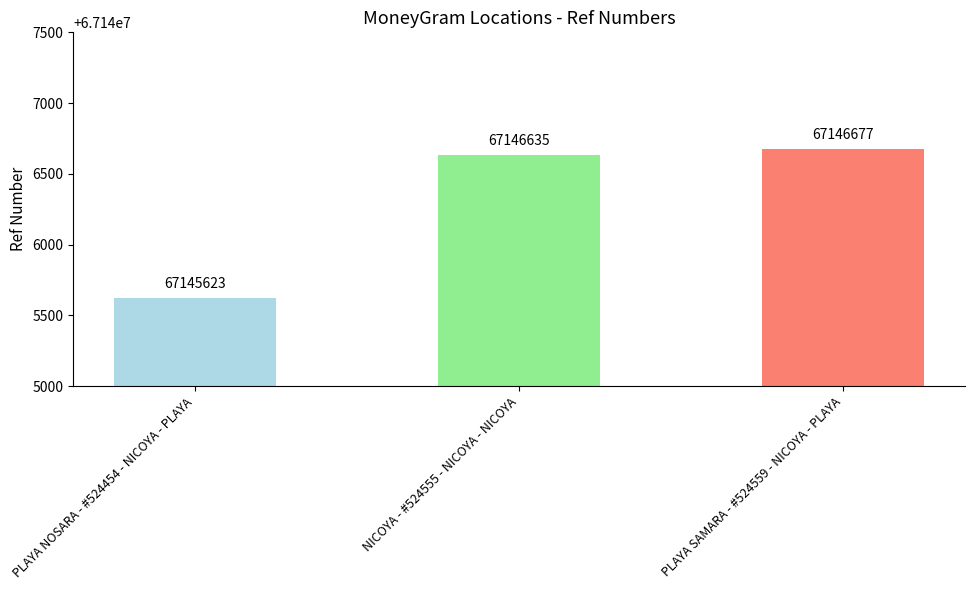

What is the average value?

67146312